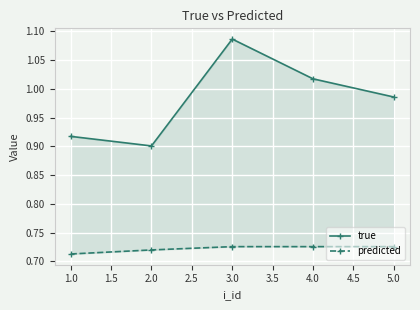

Between 1.0 and 5.0, which is larger?

5.0